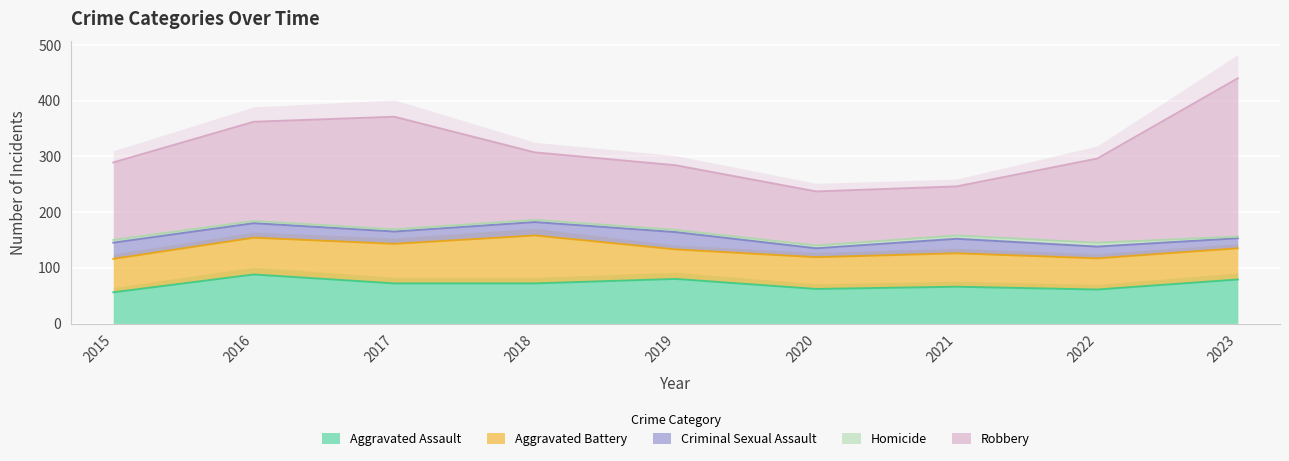

Which series has the widest spread of values?

Robbery